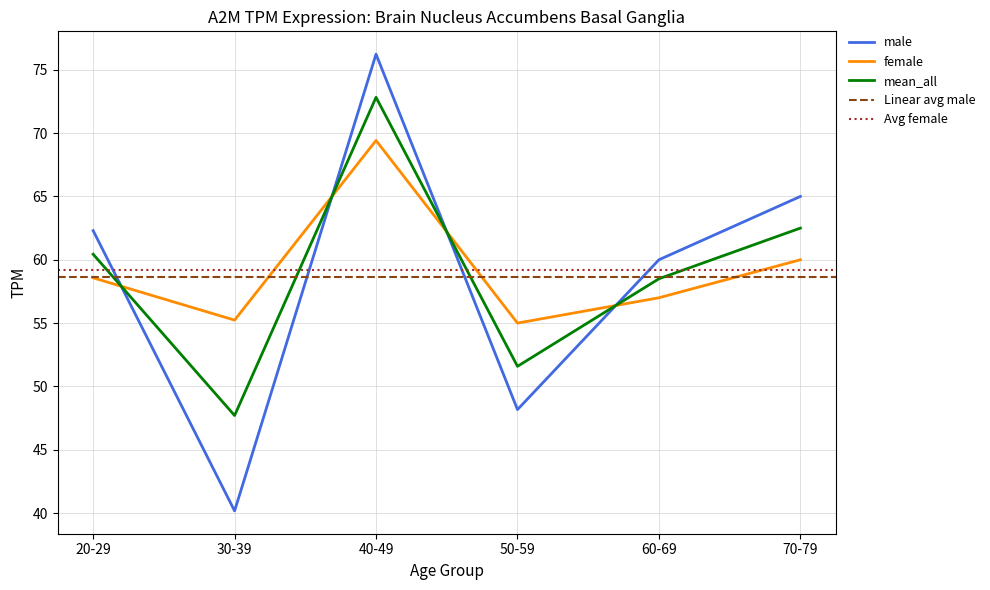

The mean_all series shows 84.0 at 30-39. True or false?

False